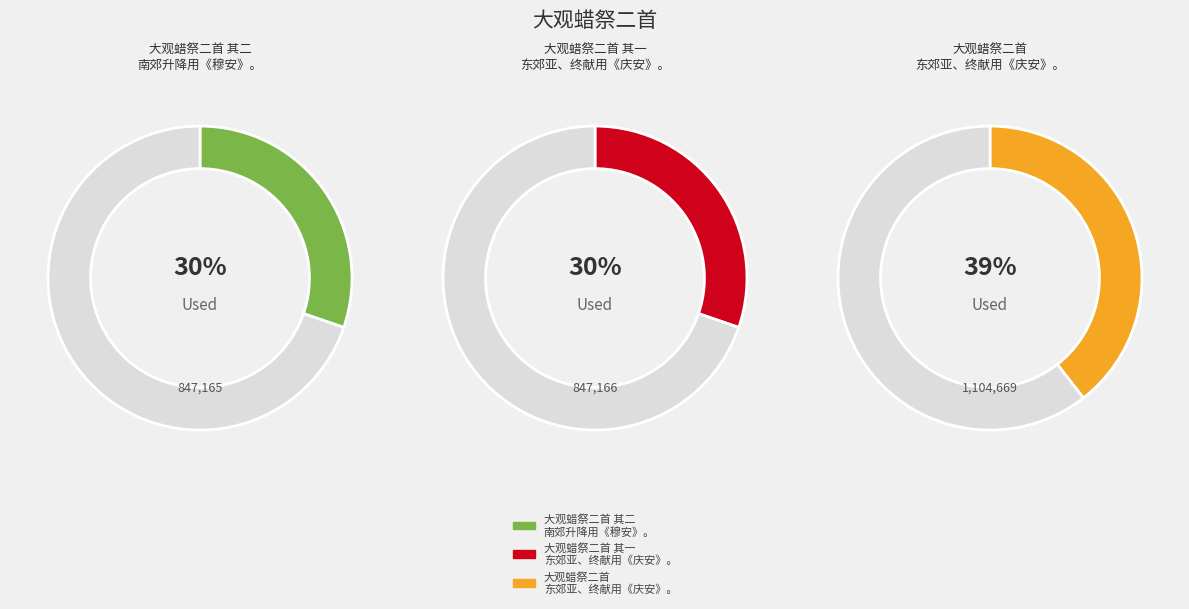

What percentage is the 大观蜡祭二首 其二 南郊升降用《穆安》。 slice, to the nearest percent?

30%